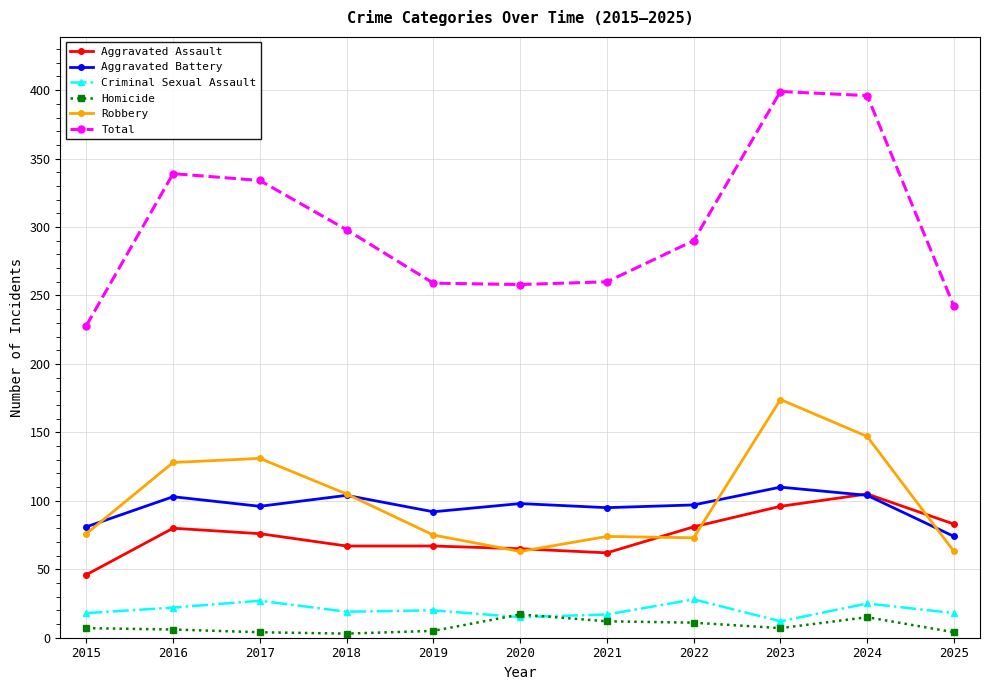

At 2016, list the series in order from largest to smallest.

Total, Robbery, Aggravated Battery, Aggravated Assault, Criminal Sexual Assault, Homicide